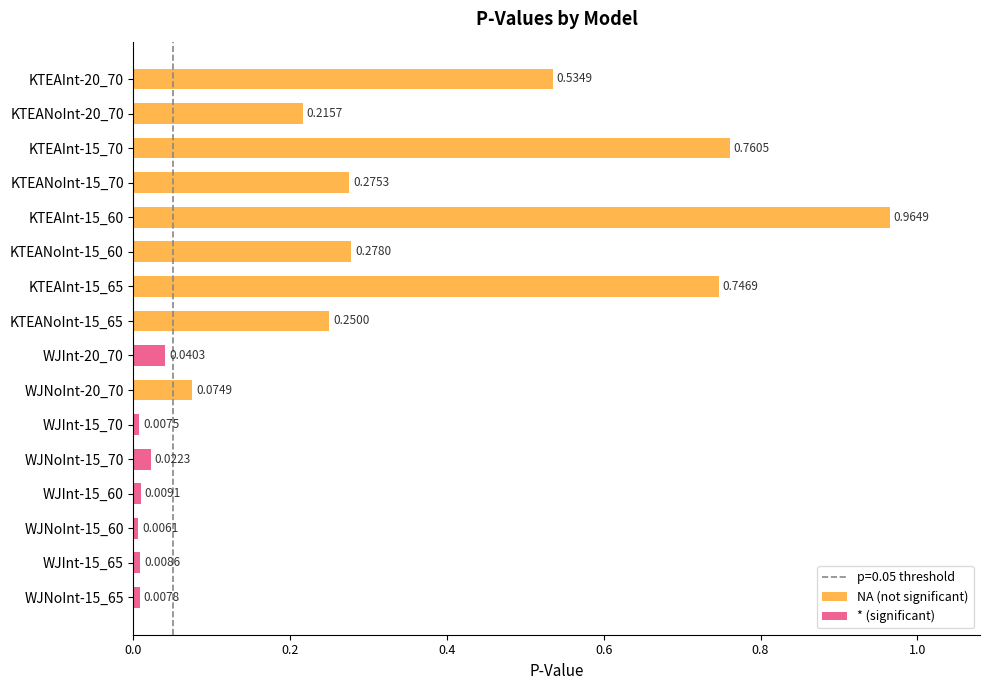

What is the greatest value displayed?

1.0